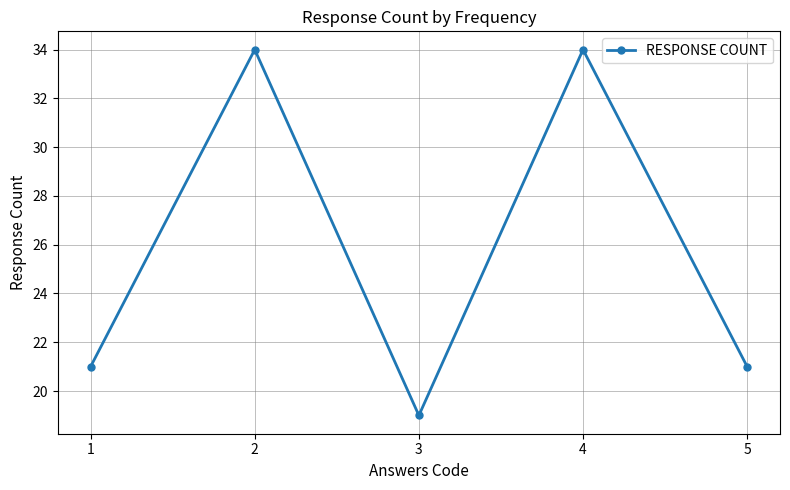

What is the greatest value displayed?

34